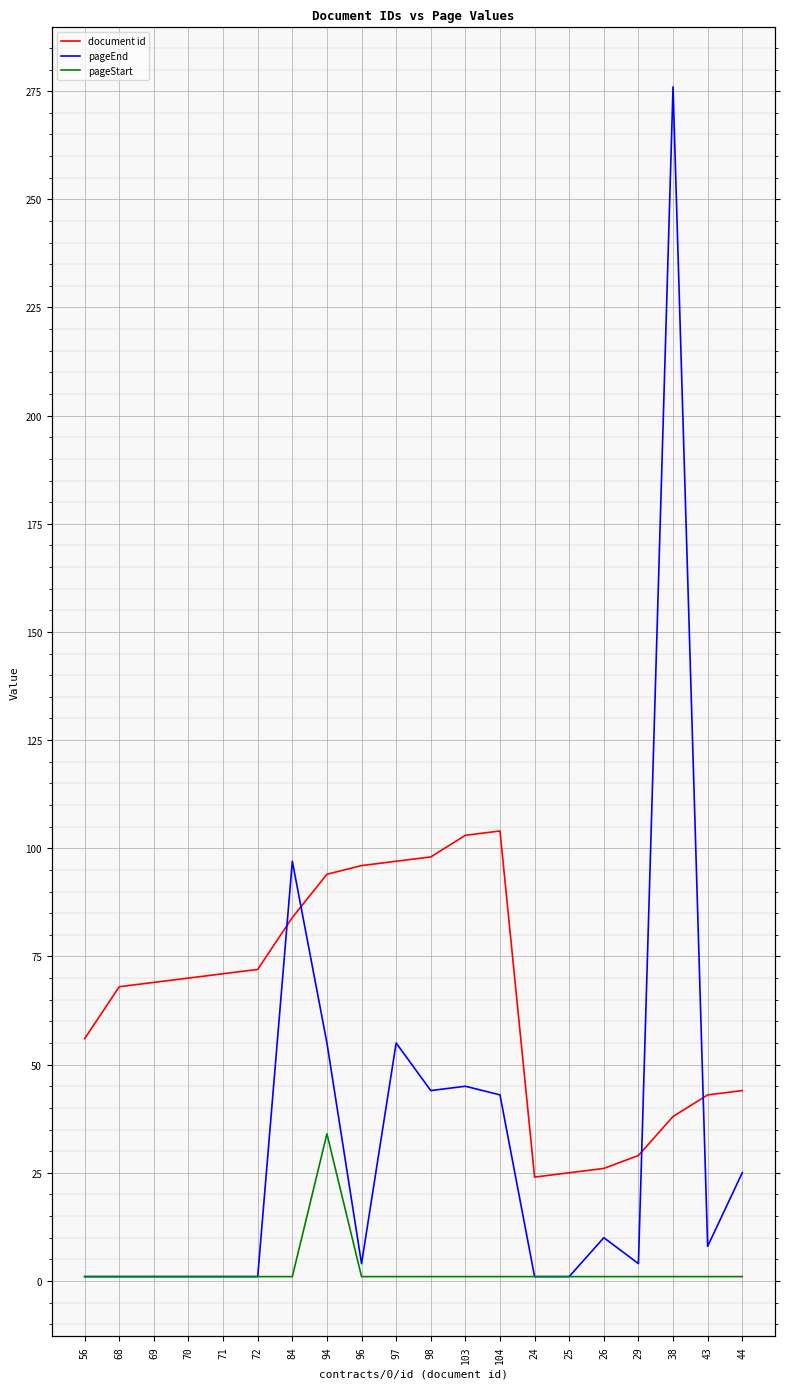

Does the chart display data point markers on the line(s)?

No